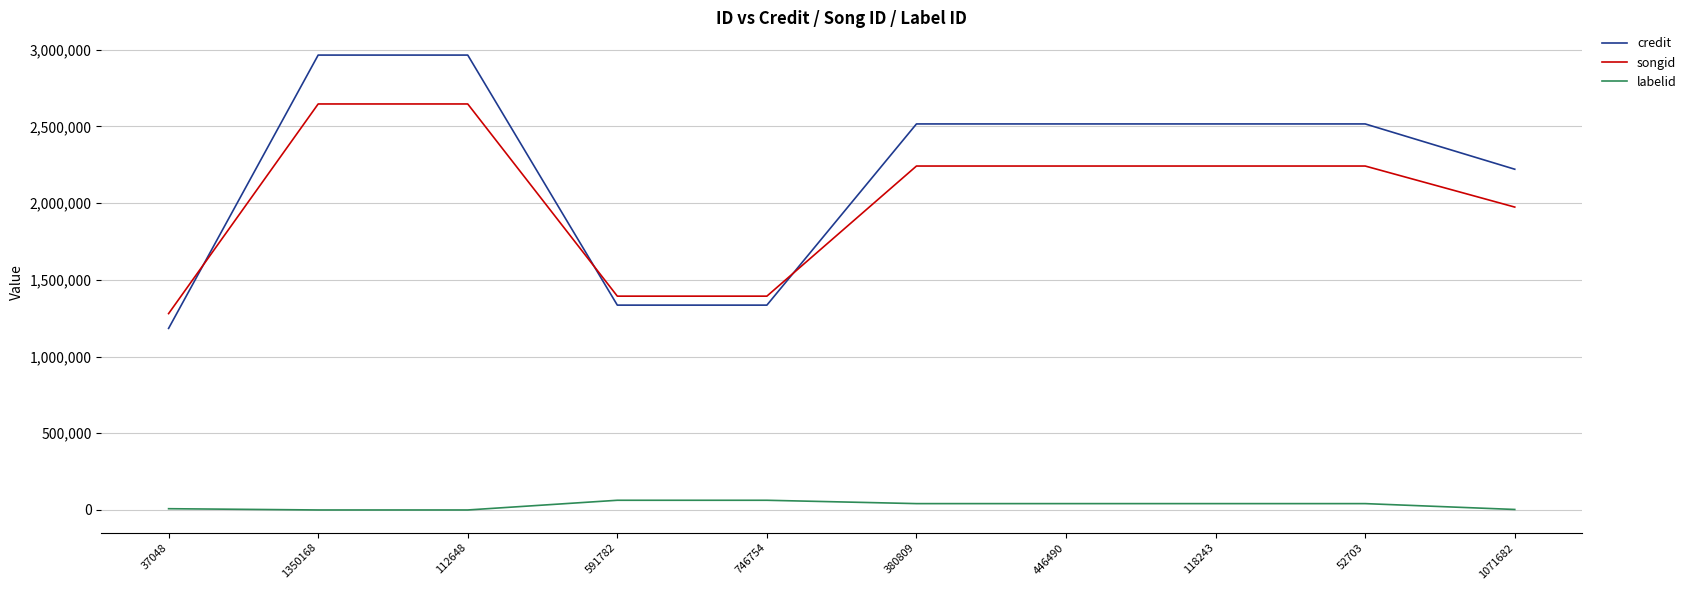

What is the difference between the maximum and minimum values in the songid series?

1366094